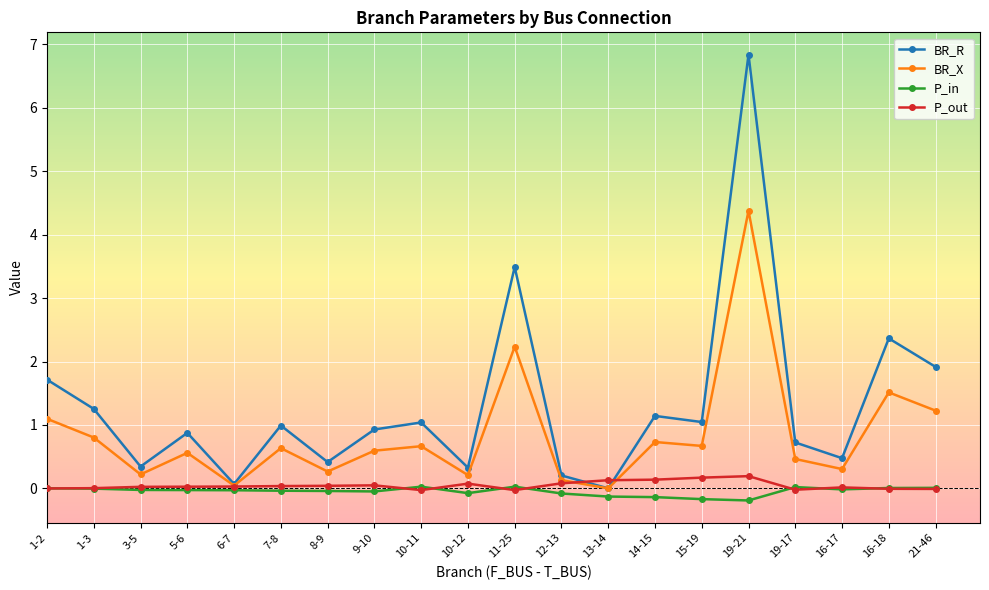

True or false: BR_X and P_in cross at least once.

False